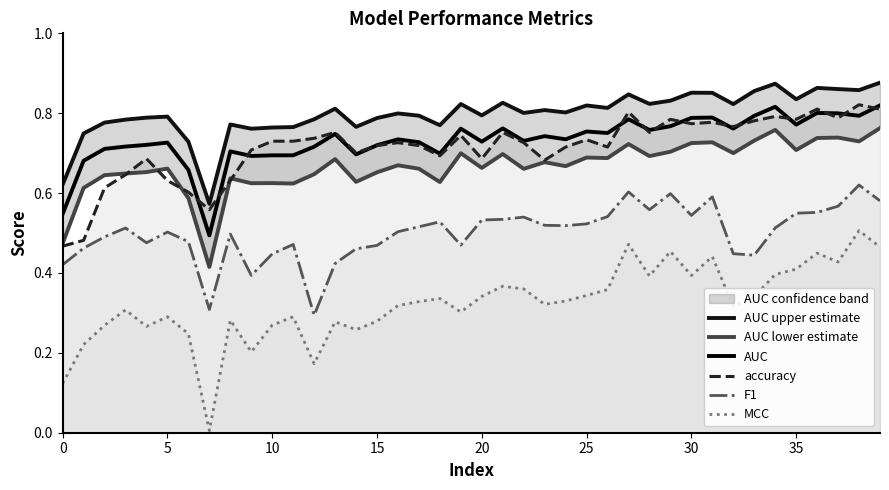

The MCC series shows 0.6 at 35. True or false?

False